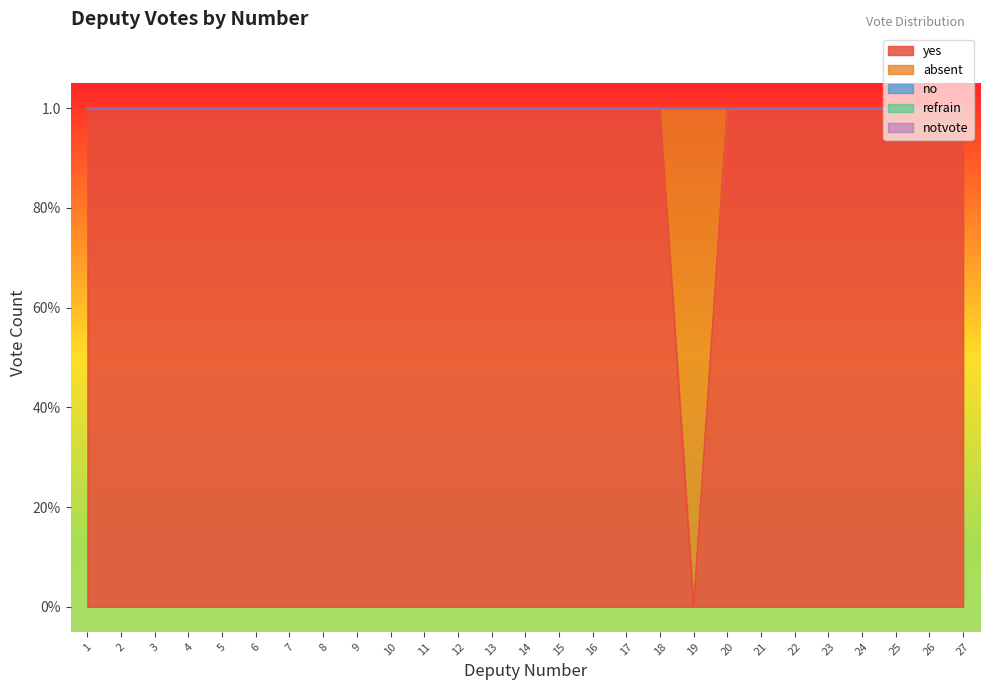

Reading right to left, extract all data points from this chart.

yes: 1	1	1	1	1	1	1	1	0	1	1	1	1	1	1	1	1	1	1	1	1	1	1	1	1	1	1
absent: 0	0	0	0	0	0	0	0	1	0	0	0	0	0	0	0	0	0	0	0	0	0	0	0	0	0	0
no: 0	0	0	0	0	0	0	0	0	0	0	0	0	0	0	0	0	0	0	0	0	0	0	0	0	0	0
refrain: 0	0	0	0	0	0	0	0	0	0	0	0	0	0	0	0	0	0	0	0	0	0	0	0	0	0	0
notvote: 0	0	0	0	0	0	0	0	0	0	0	0	0	0	0	0	0	0	0	0	0	0	0	0	0	0	0